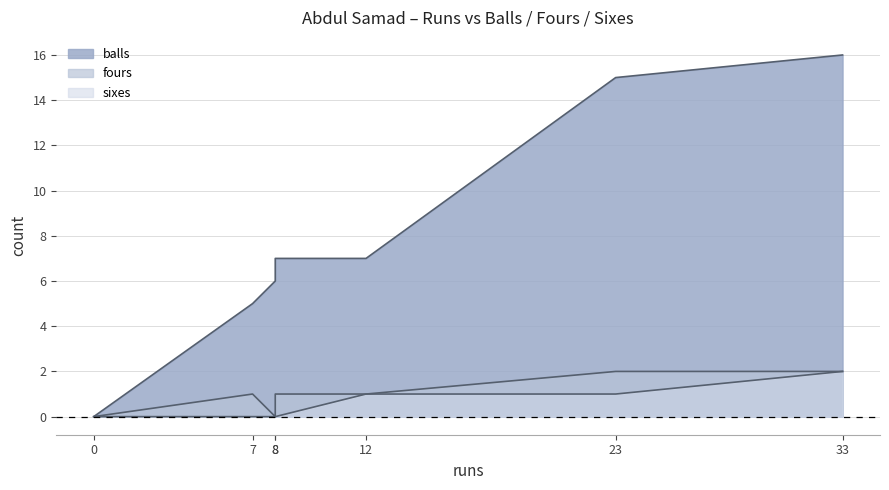

How many data points in fours are above 1?

2